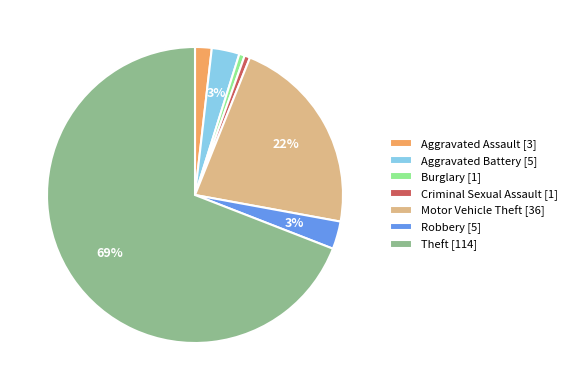

To the nearest percent, what is the average slice percentage?

14%